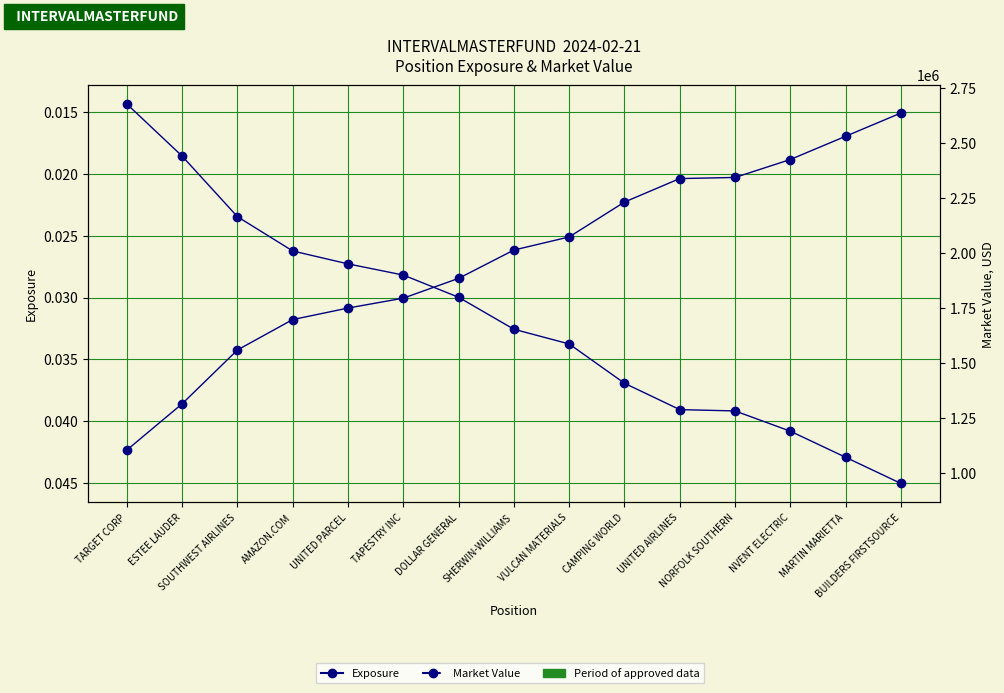

True or false: Market Value and Exposure cross at least once.

False